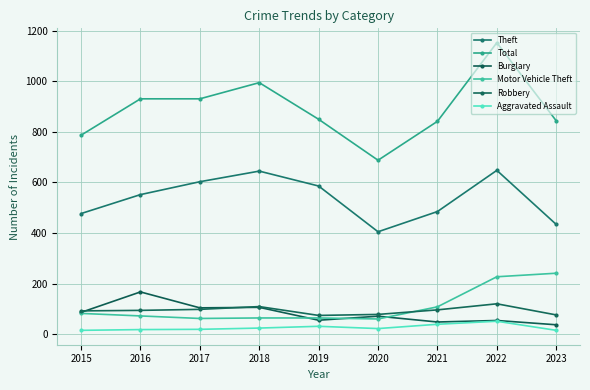

Which label corresponds to the largest value in the chart?

2022